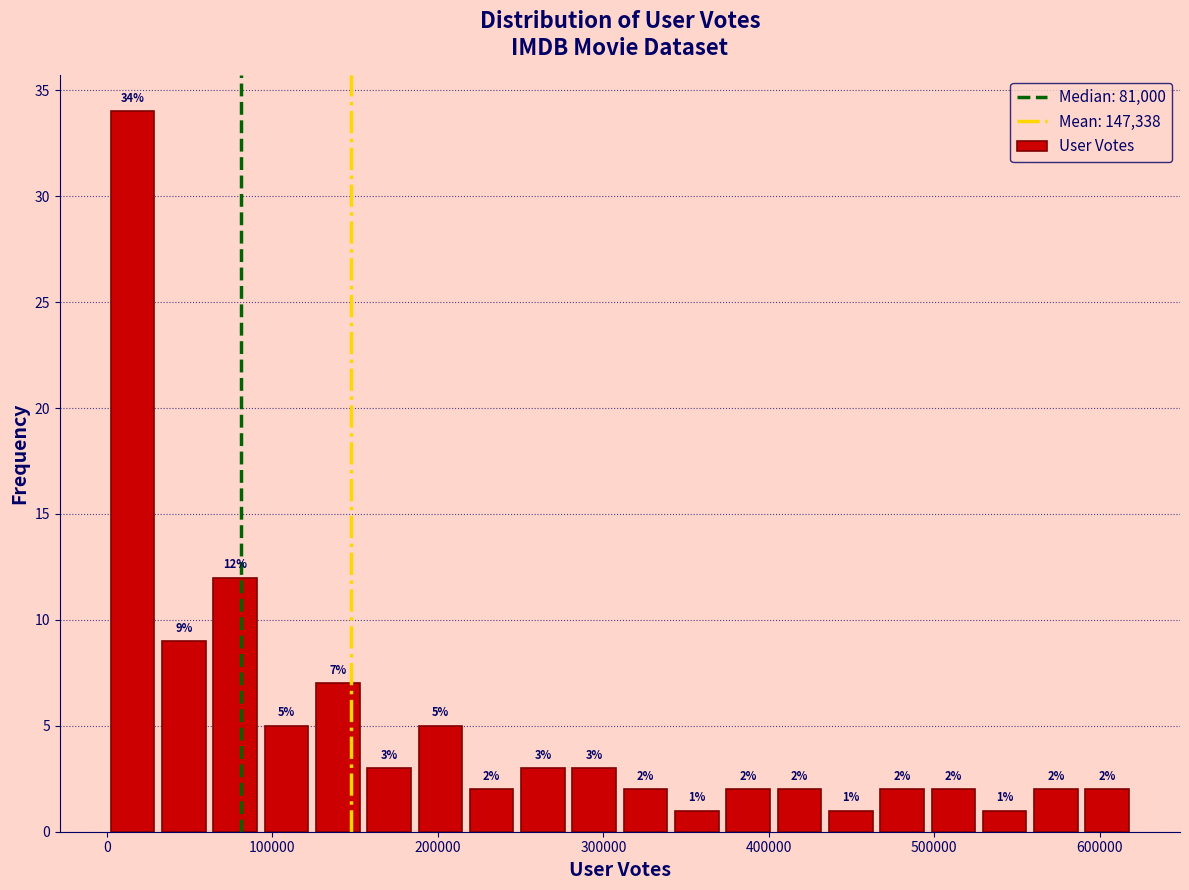

Around what value on the x-axis is the tallest bar? Give the approximate position of its centre, as read against the axis.

20000